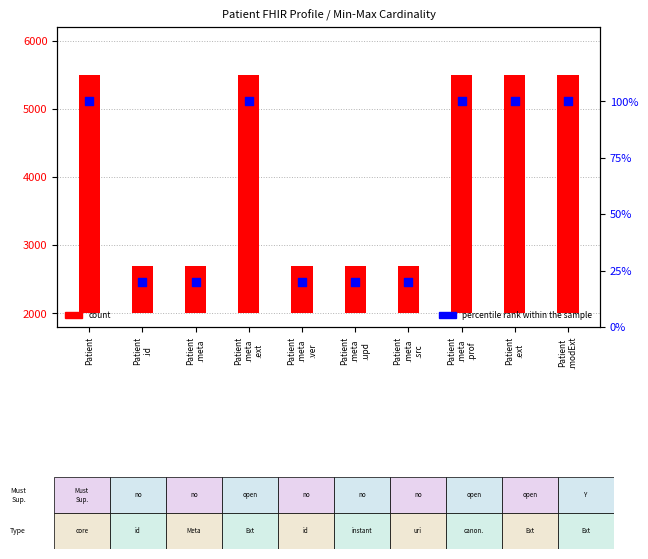

What is the ratio of the value at Patient
.ext to the value at Patient
.meta?

5.0